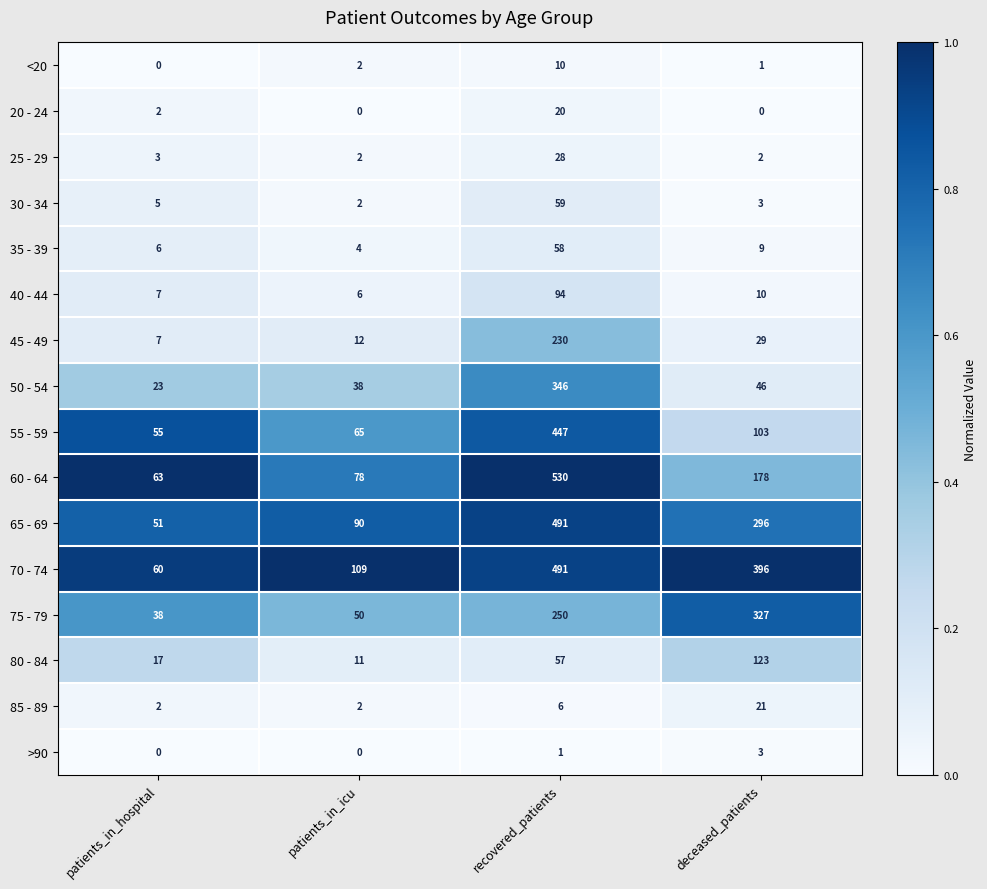

What is the approximate value of 25 - 29 at patients_in_hospital?

3